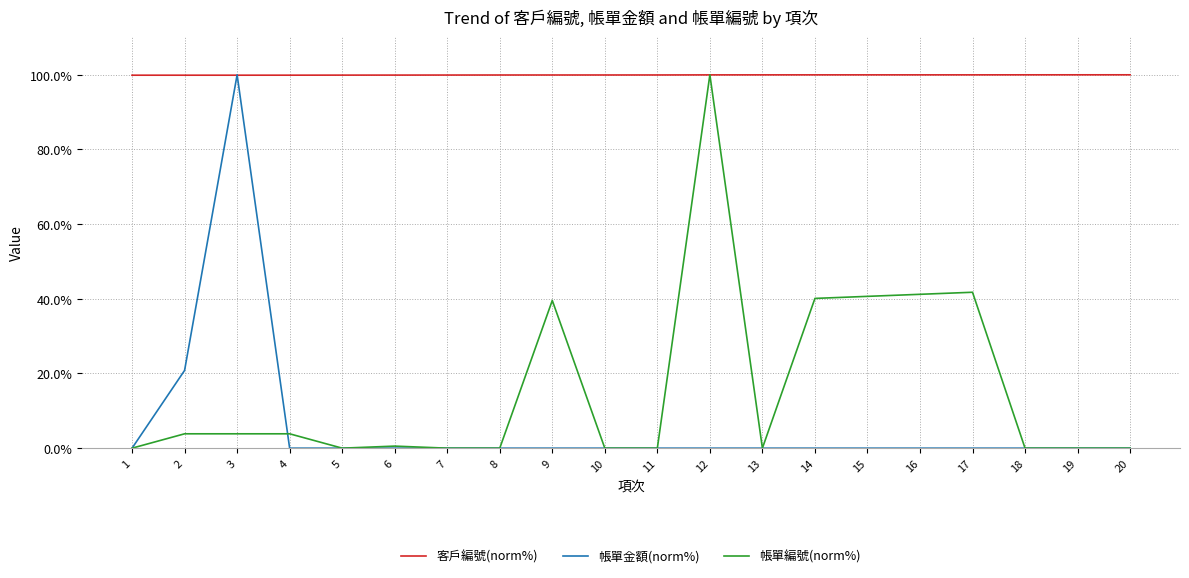

What is the average value of the 帳單金額(norm%) series?

6.0